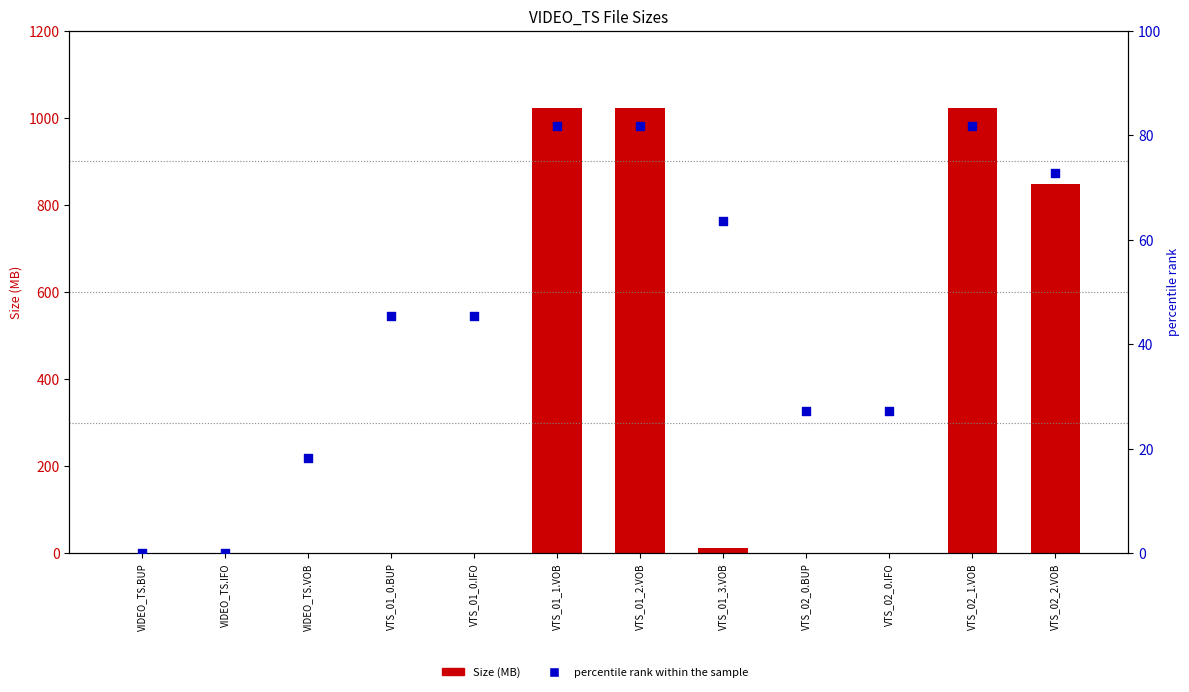

What are all the series names shown in the legend?

Size (MB), percentile rank